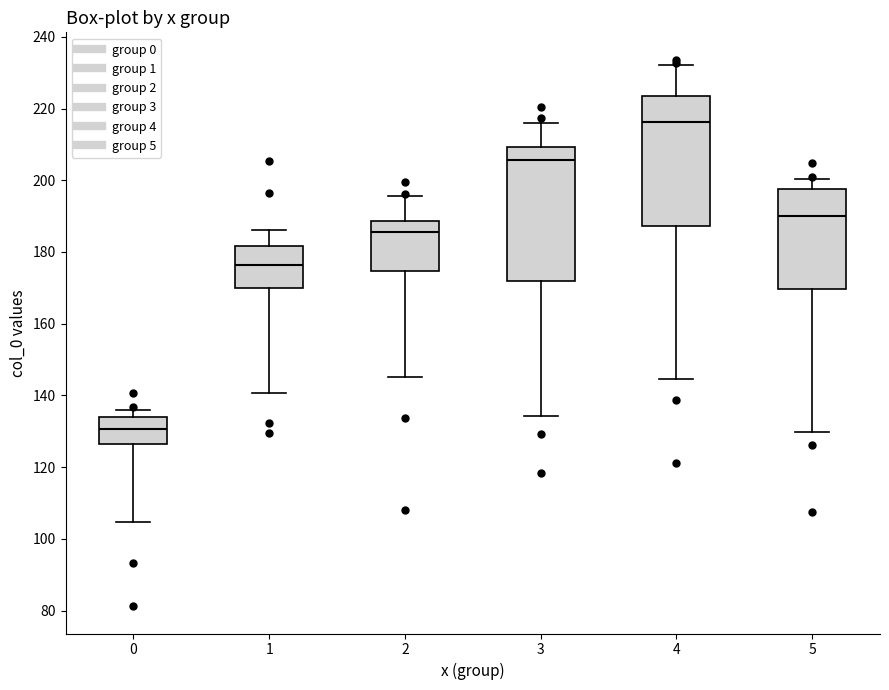

Which box has the lowest median line?

0